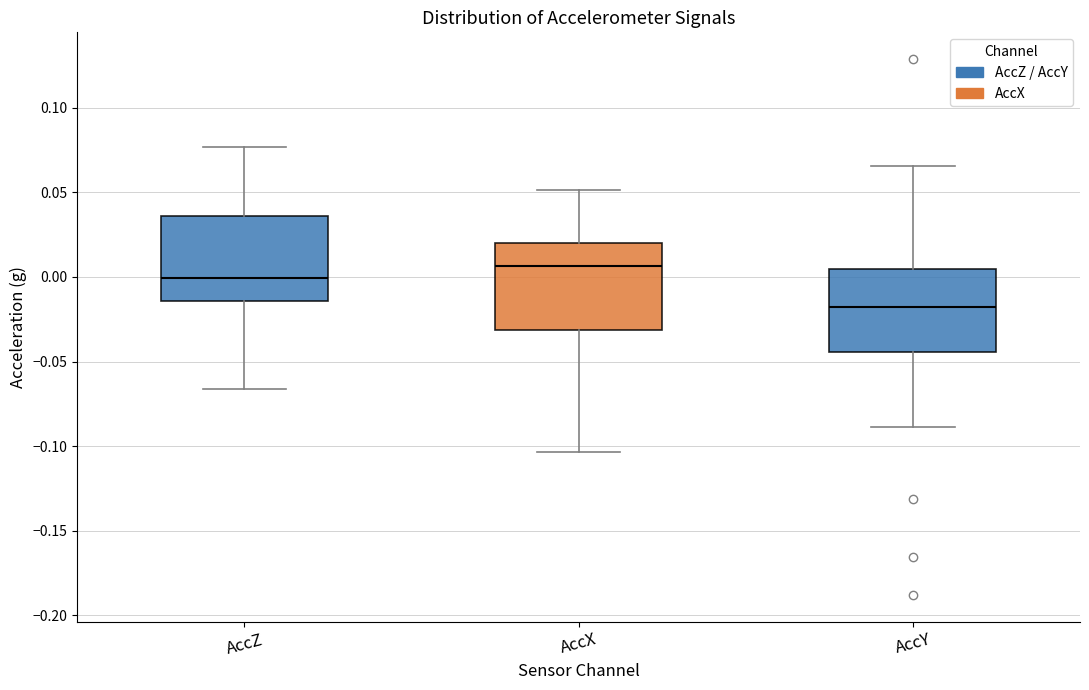

Reading left to right, read every box against the y-axis: the position of its median line, the range the box covers, and the ends of its whiskers. The values are not printed on the chart, so give them approximately, as read against the axis.

AccZ: median 0.000, box -0.015 to 0.035, whiskers -0.065 to 0.075
AccX: median 0.005, box -0.030 to 0.020, whiskers -0.105 to 0.050
AccY: median -0.020, box -0.045 to 0.005, whiskers -0.090 to 0.065